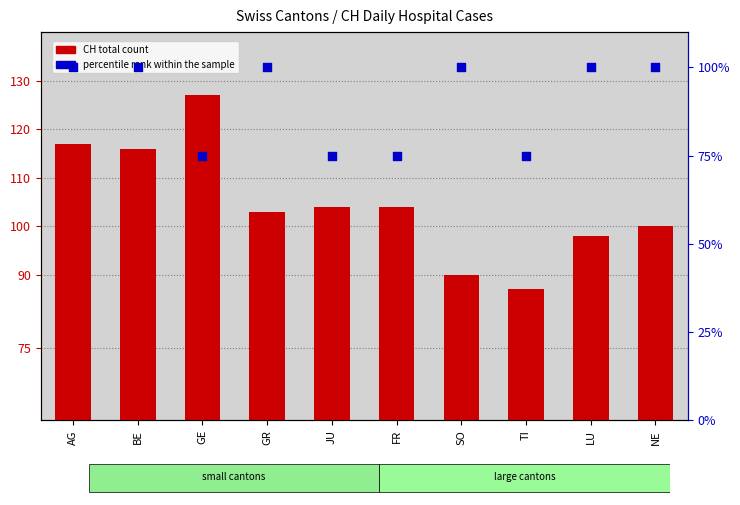

At how many categories does at least one series exceed 84?

10